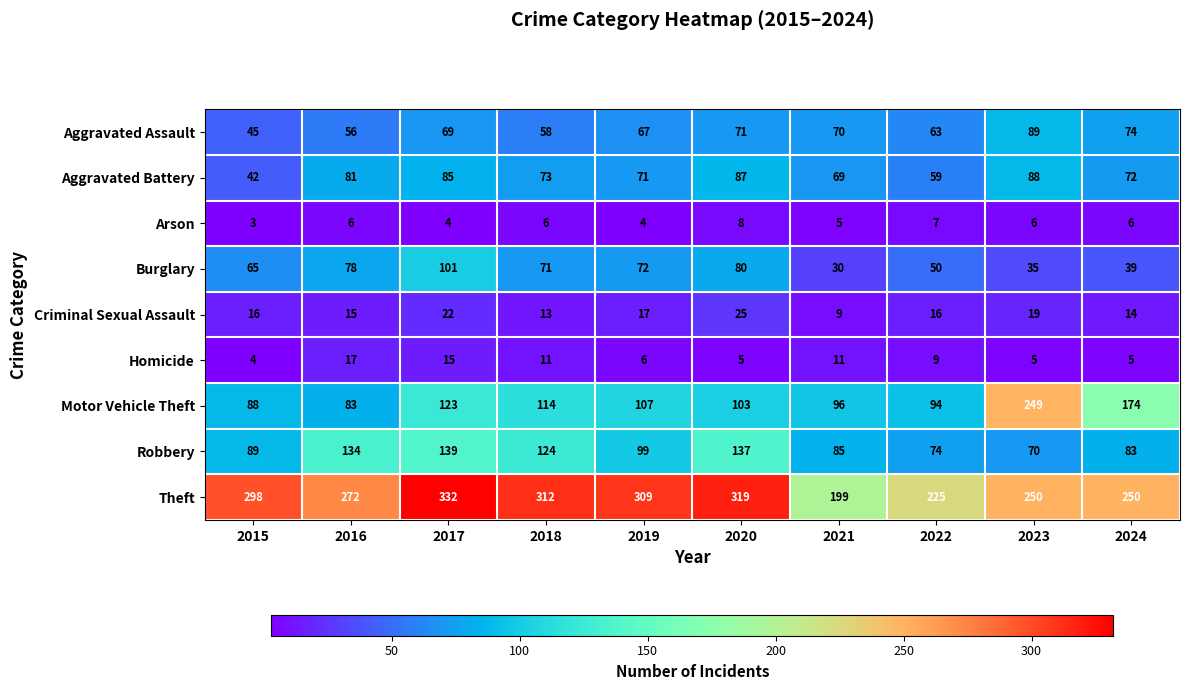

Is it true that Theft equals 272 at 2016?

True